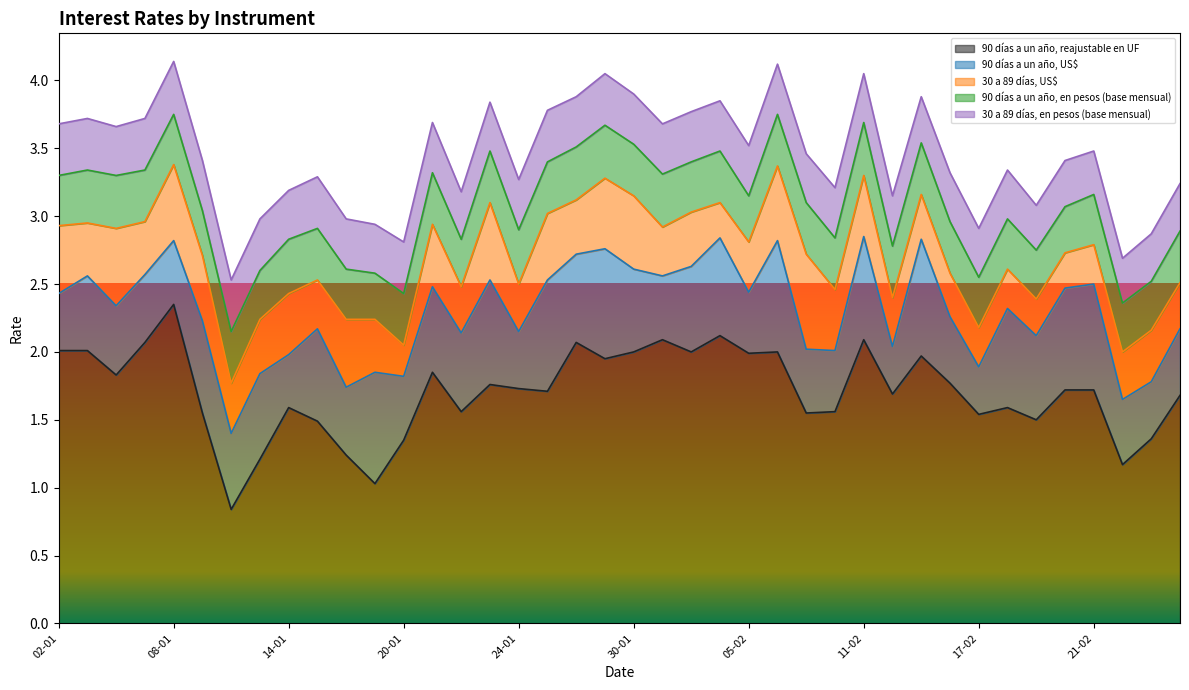

Which series ends up on top after the final intersection of 30 a 89 días, US$ and 90 días a un año, en pesos (base mensual)?

90 días a un año, en pesos (base mensual)